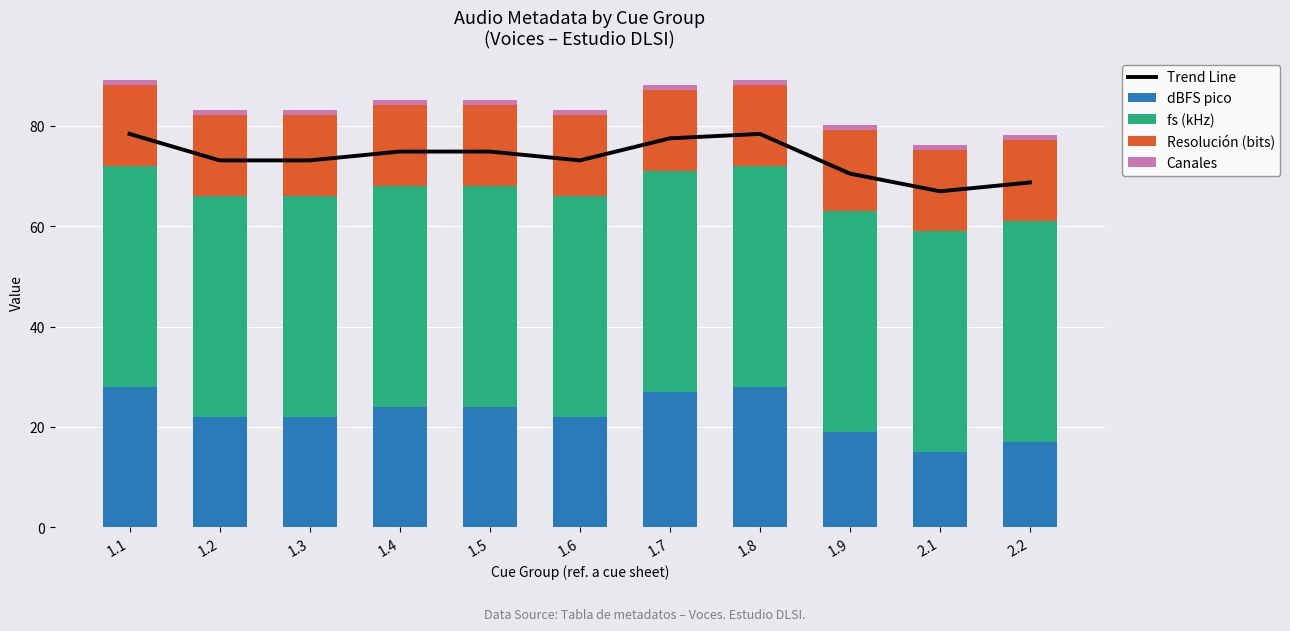

Which category has the lowest value across all series?

1.1